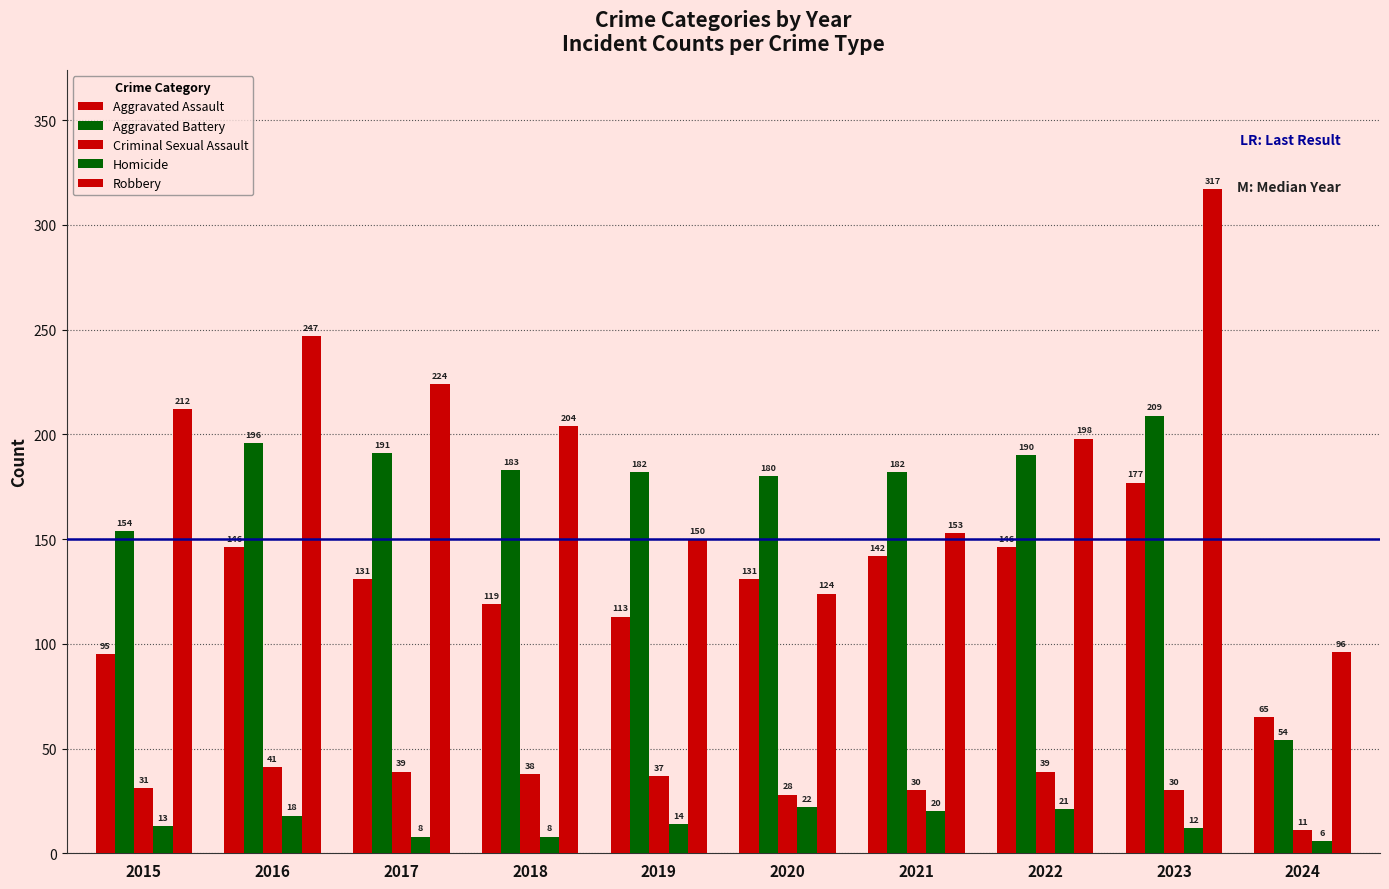

What is the approximate value of Homicide at 2017?

8